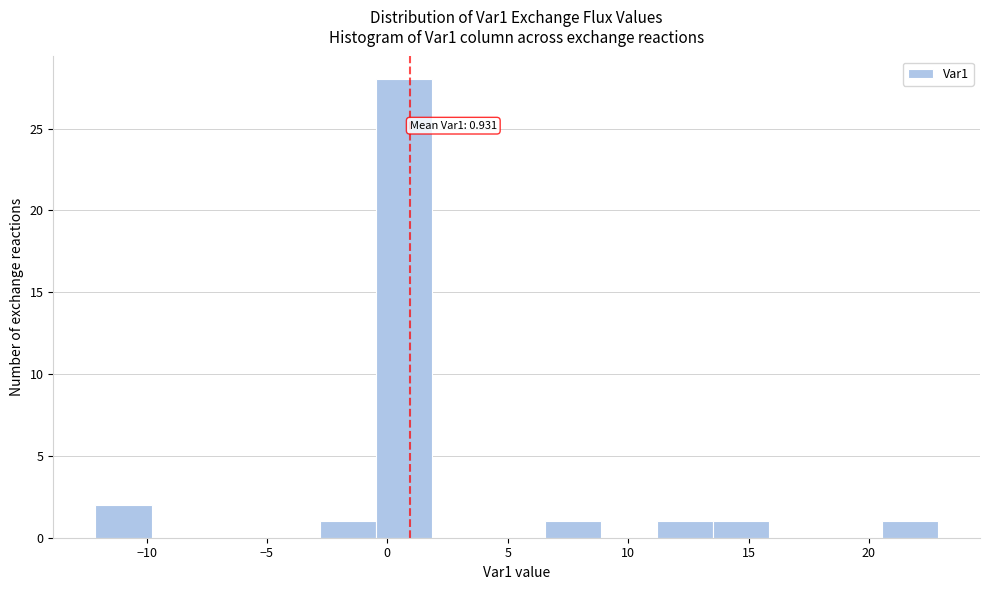

Over which range of the x-axis is the bar tallest?

-0.5 to 2.0